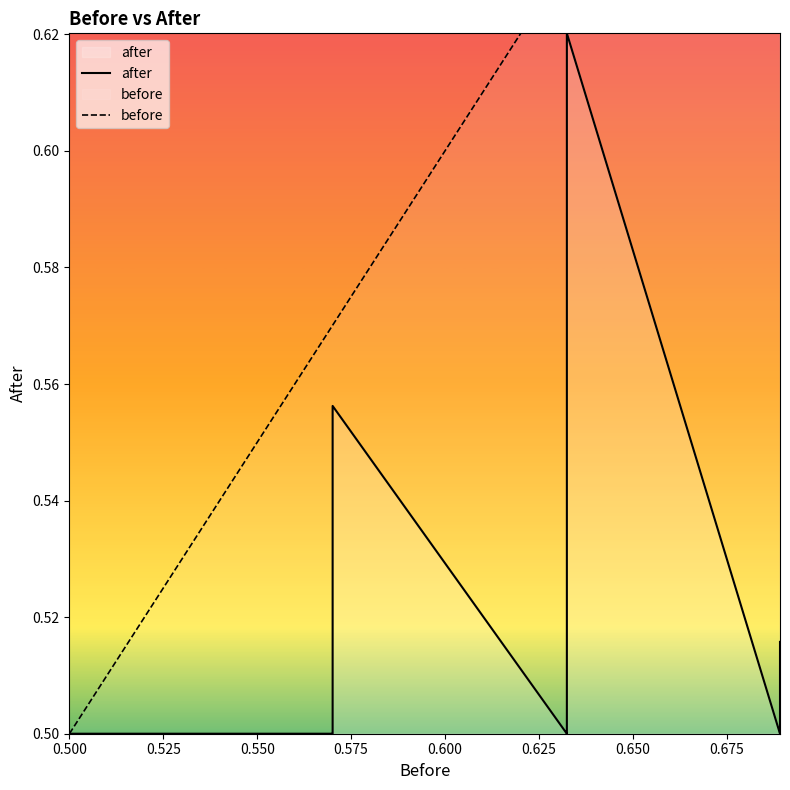

True or false: before has a value of 0.3 at 0.500.

False